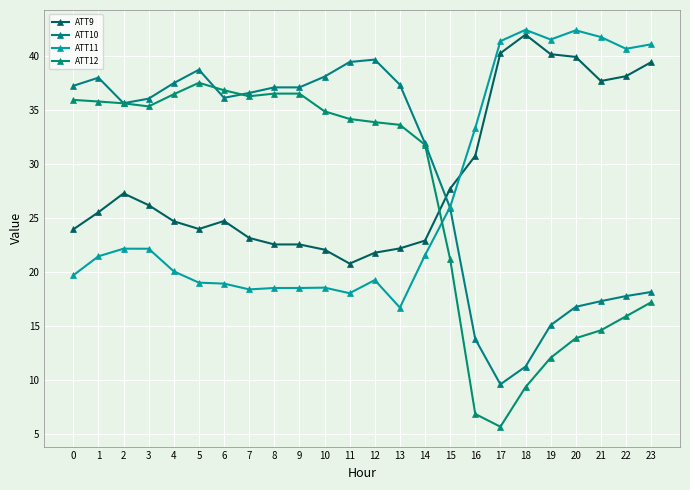

Rank the categories by ATT12 value from lowest to highest.

17, 16, 18, 19, 20, 21, 22, 23, 15, 14, 13, 12, 11, 10, 3, 2, 1, 0, 7, 4, 8, 9, 6, 5